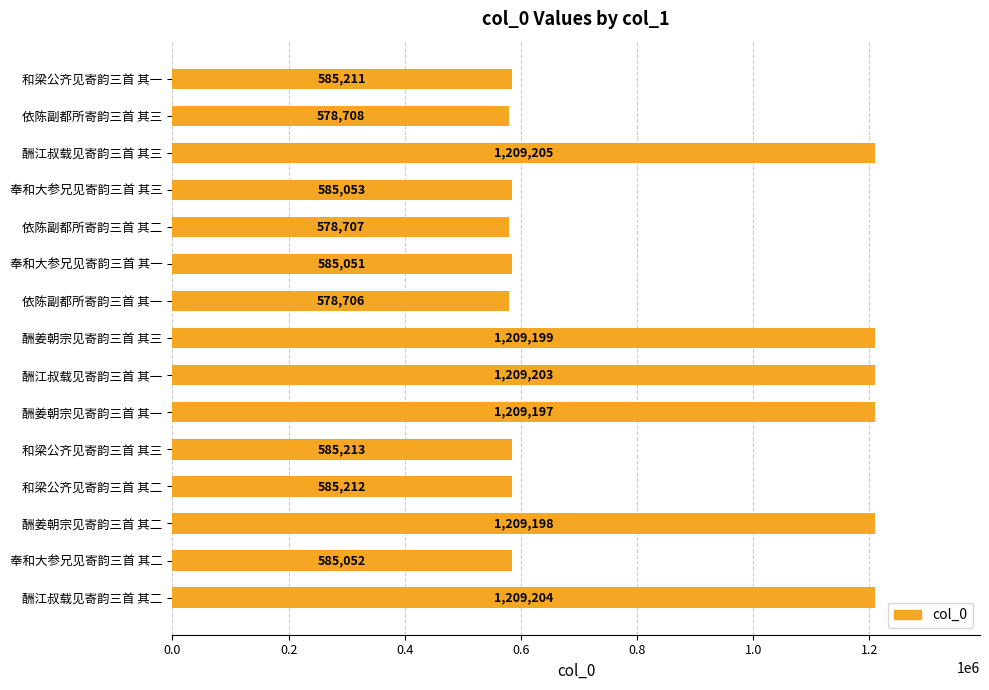

Between 酬姜朝宗见寄韵三首 其二 and 酬江叔载见寄韵三首 其二, which is larger?

酬江叔载见寄韵三首 其二